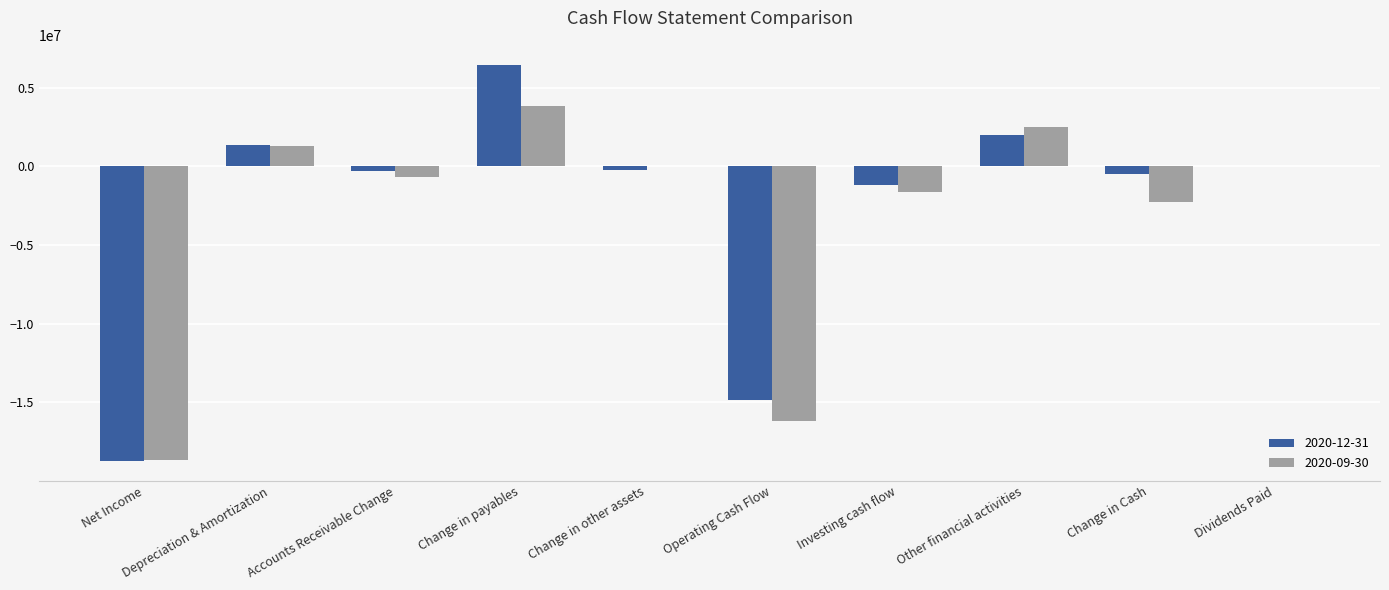

Which series has the largest total across all categories?

2020-12-31